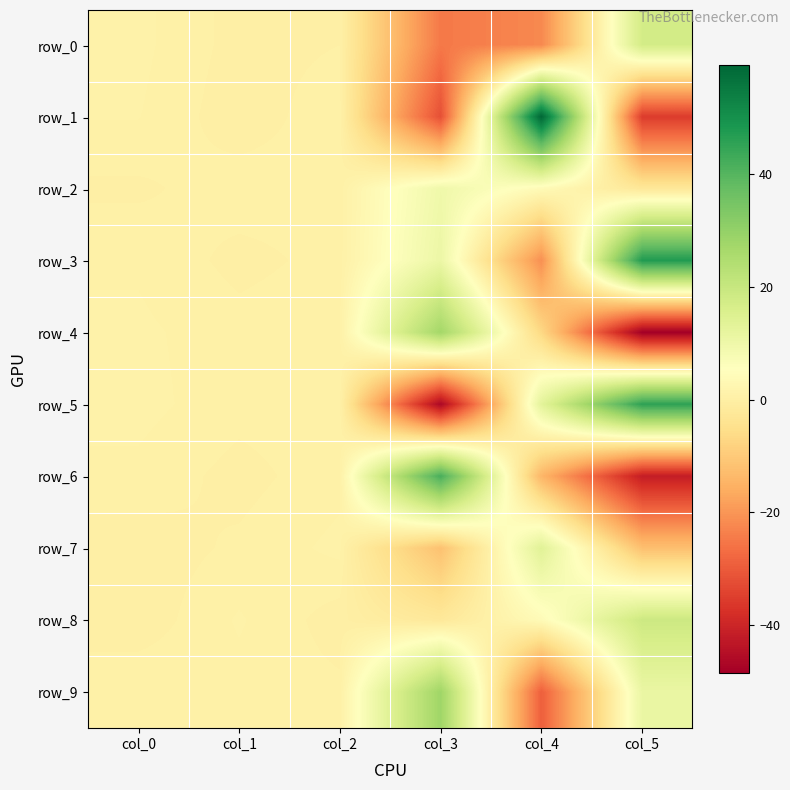

The value of row_7 at col_0 is 0.1. True or false?

True